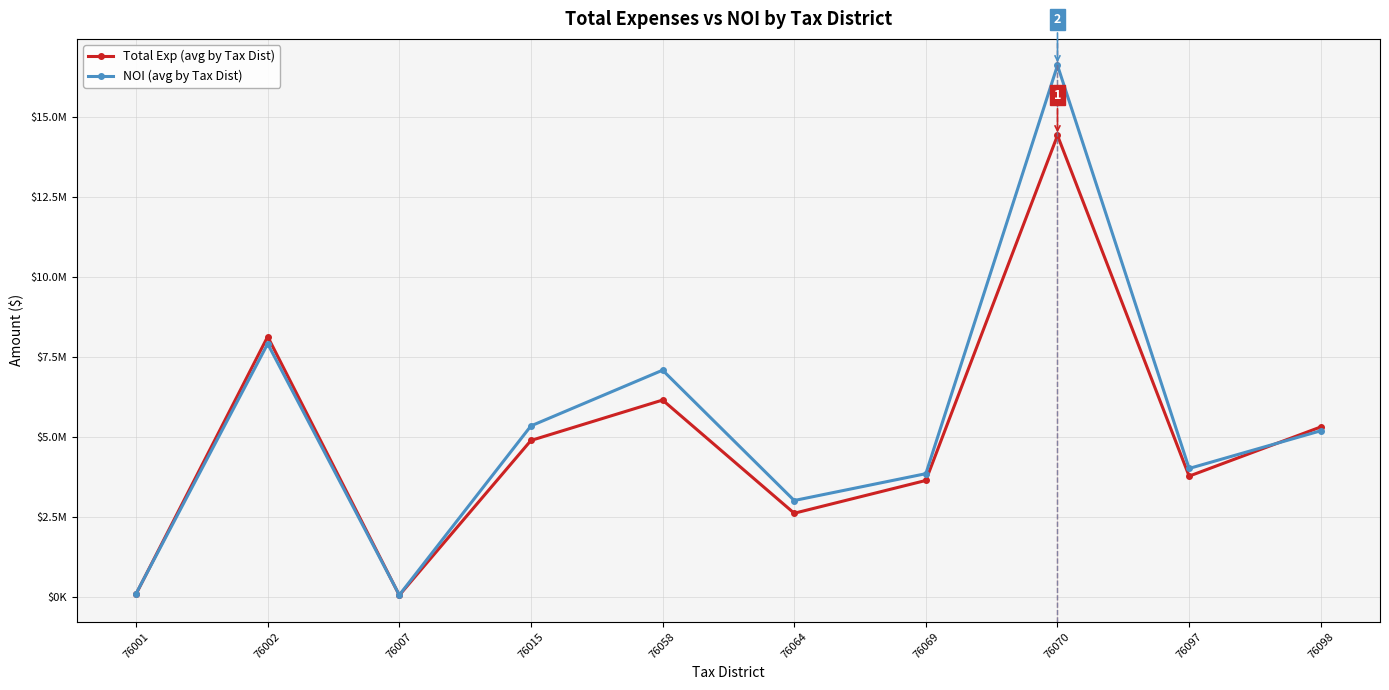

Which series changed the most between 76015 and 76064?

NOI (avg by Tax Dist)